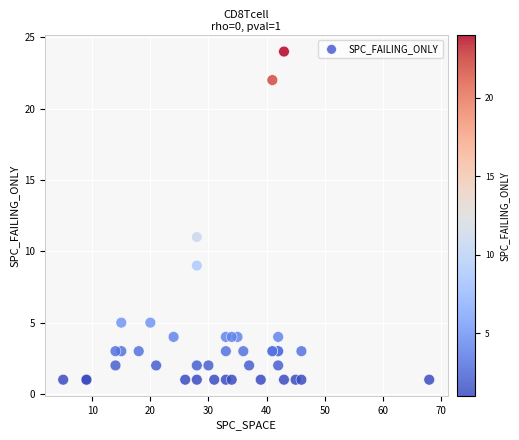

What Y value in the scatter plot is closest to 12?

11